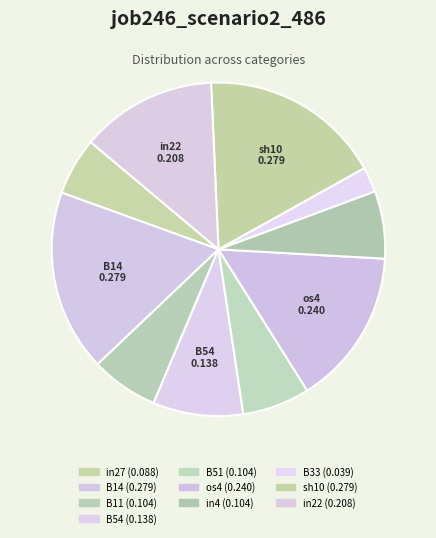

How many segments does this pie chart have?

10